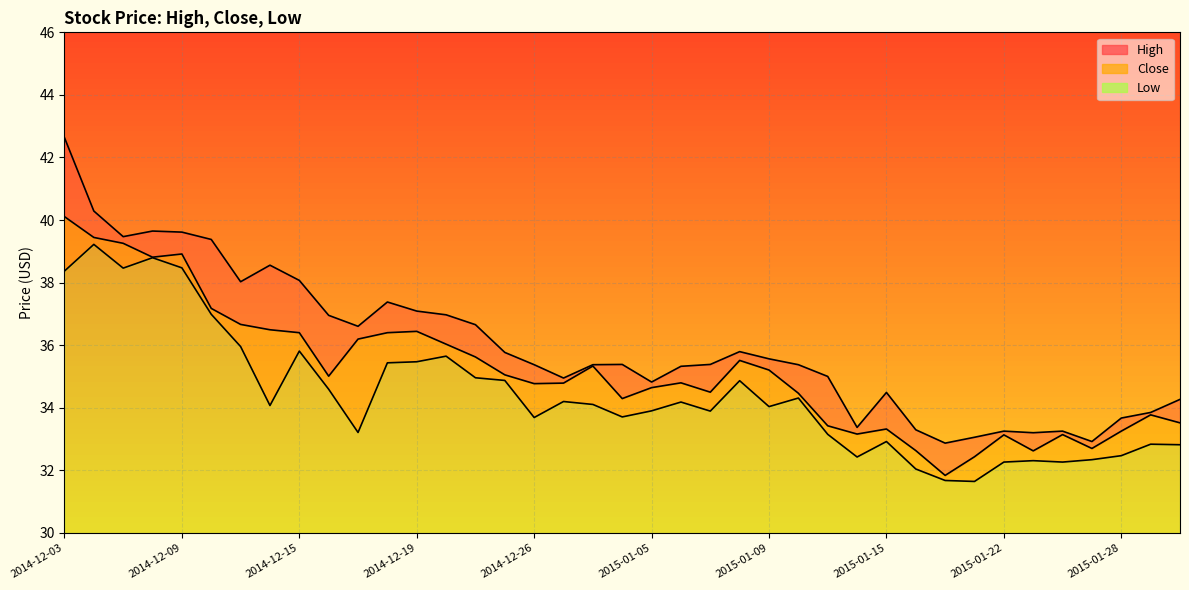

How many data points in Low are above 34?

21